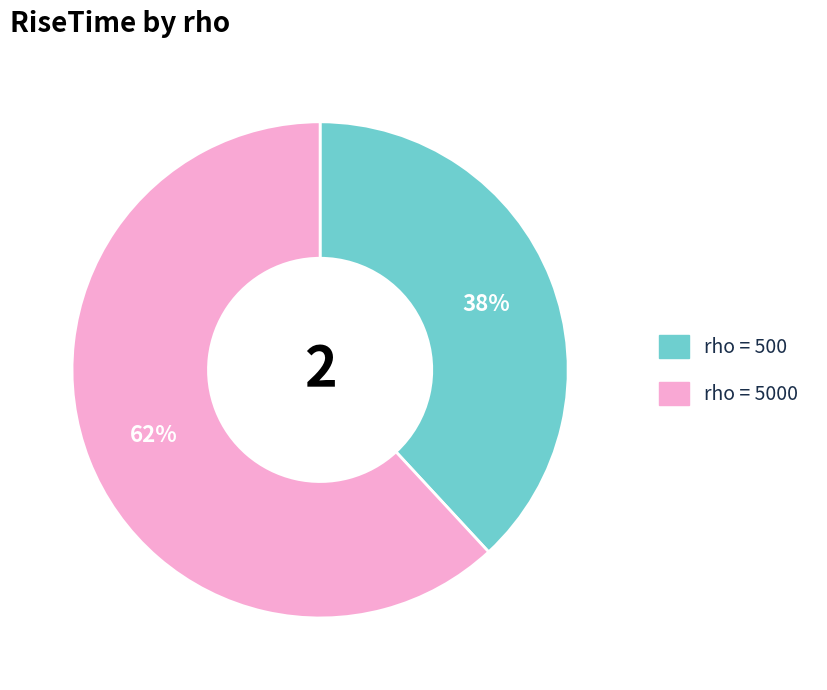

Is there any slice that represents more than half of the pie?

Yes